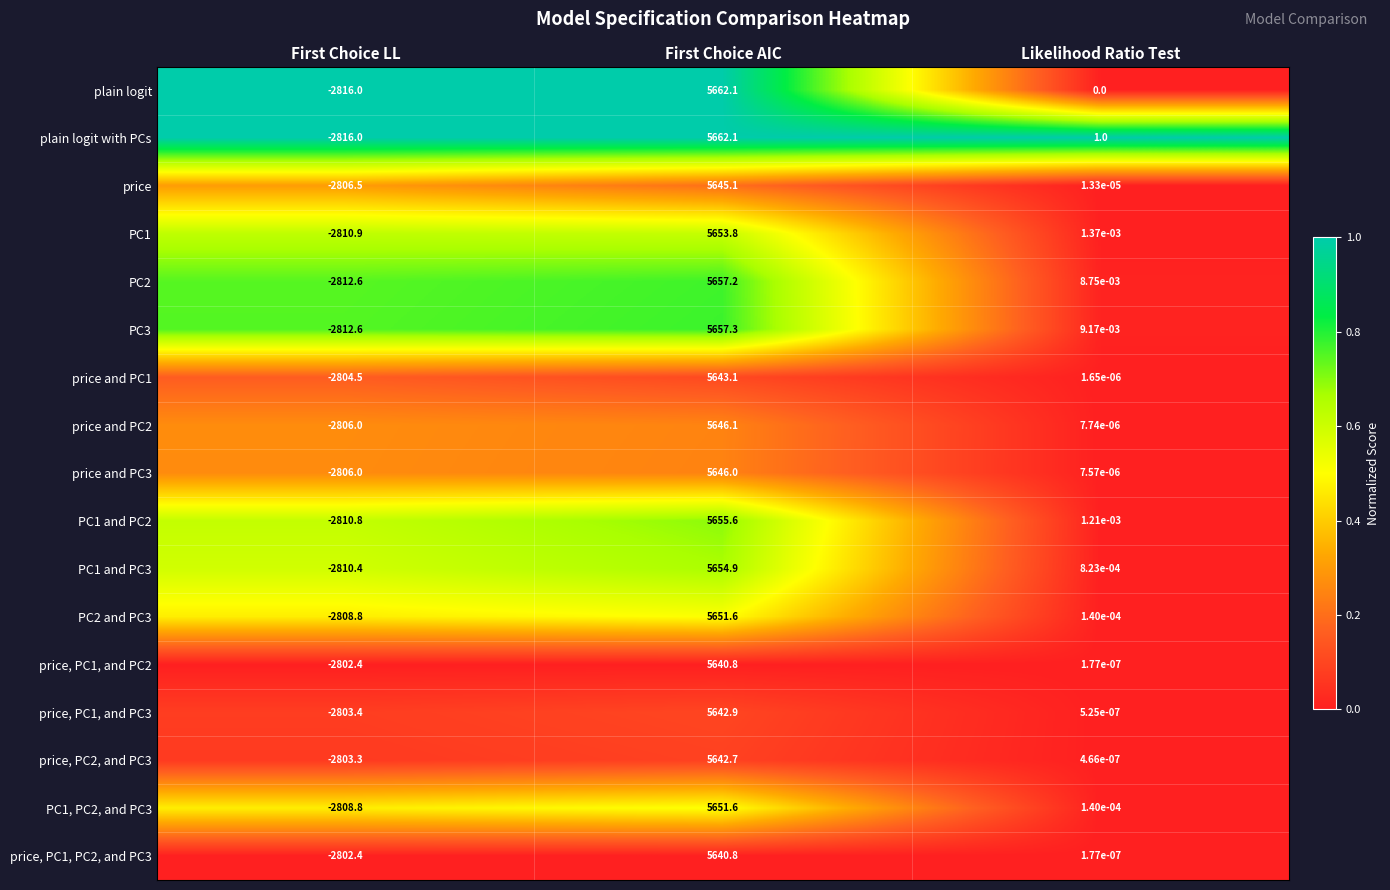

Count the number of categories in the chart.

3